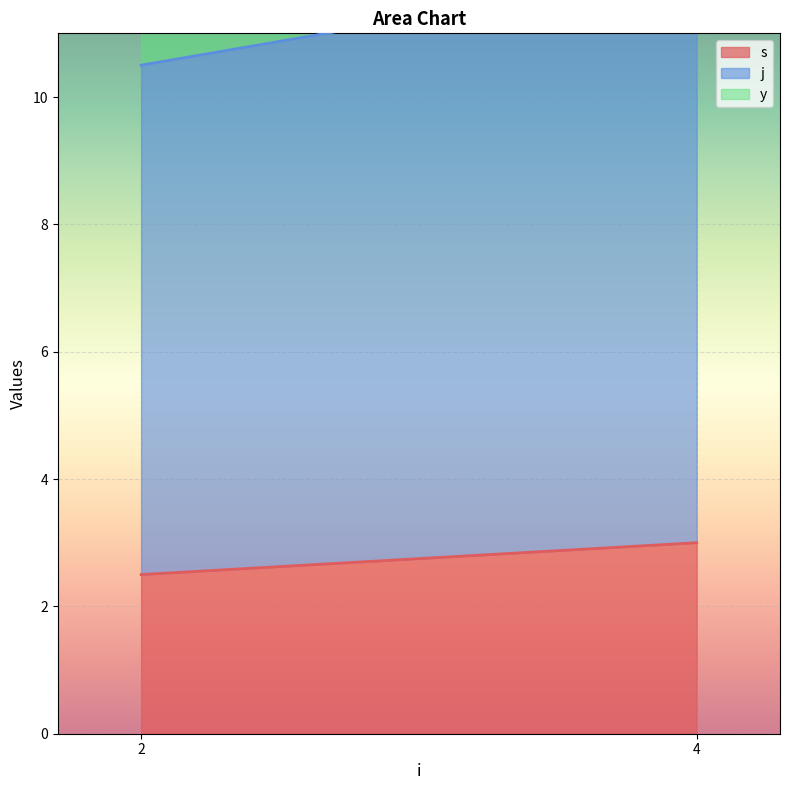

True or false: j and s intersect in this chart.

False